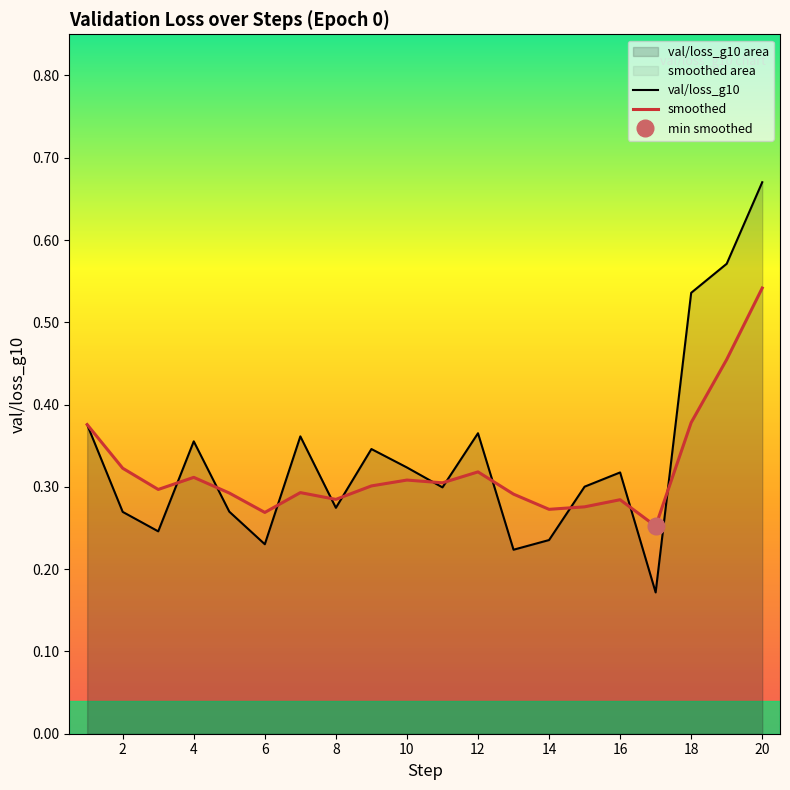

How many lines are shown in the chart?

2